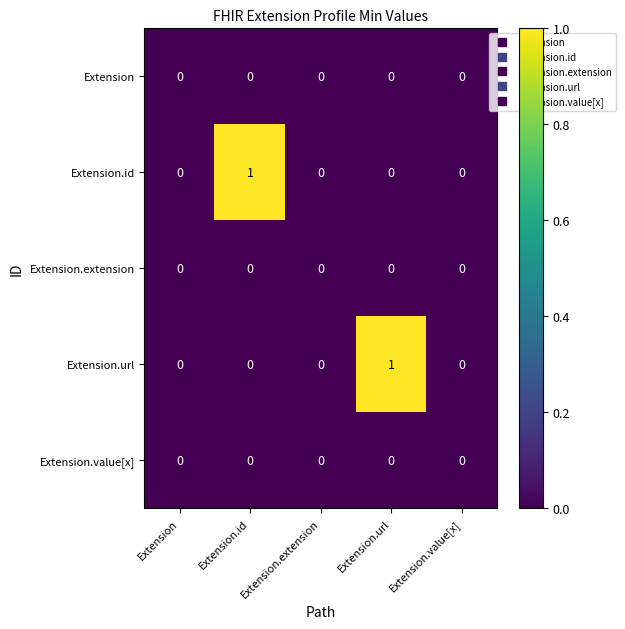

Which series changed the most between Extension.url and Extension.value[x]?

Extension.url